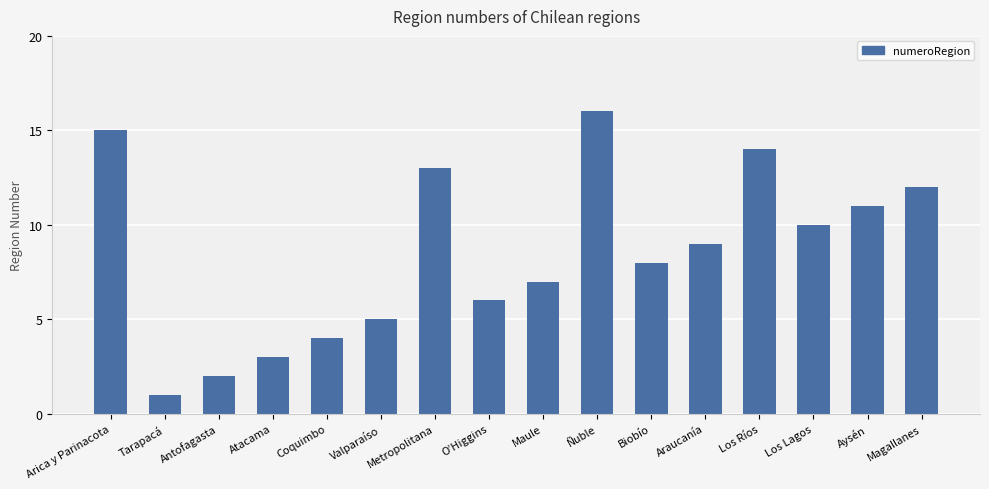

Reading left to right, extract all data points from this chart.

15	1	2	3	4	5	13	6	7	16	8	9	14	10	11	12